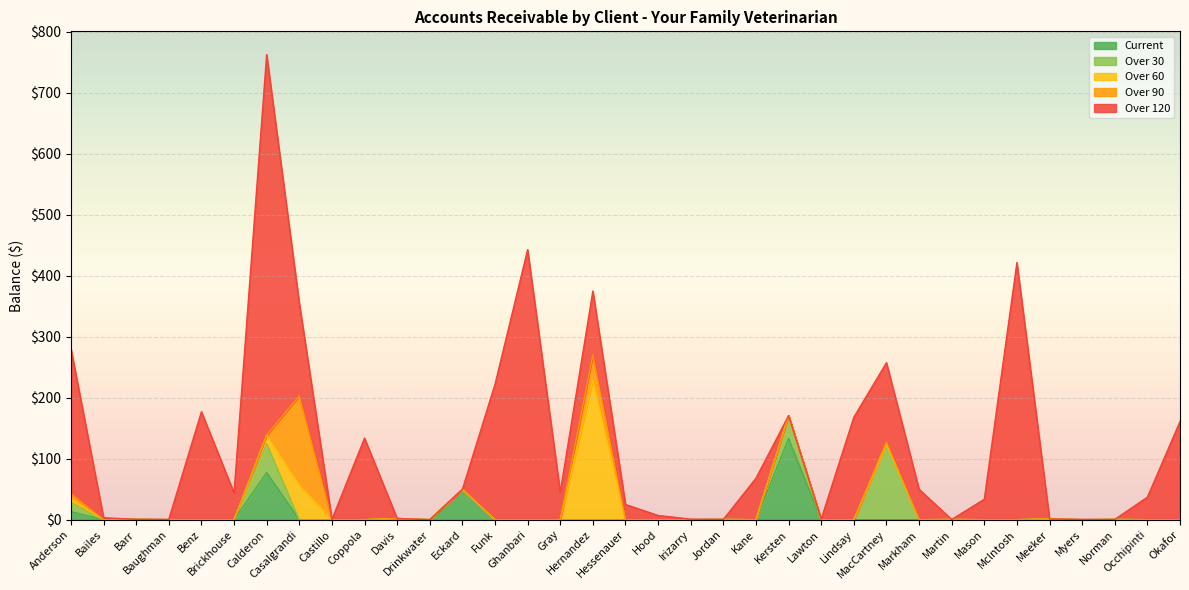

What position from the left is Casalgrandi?

8